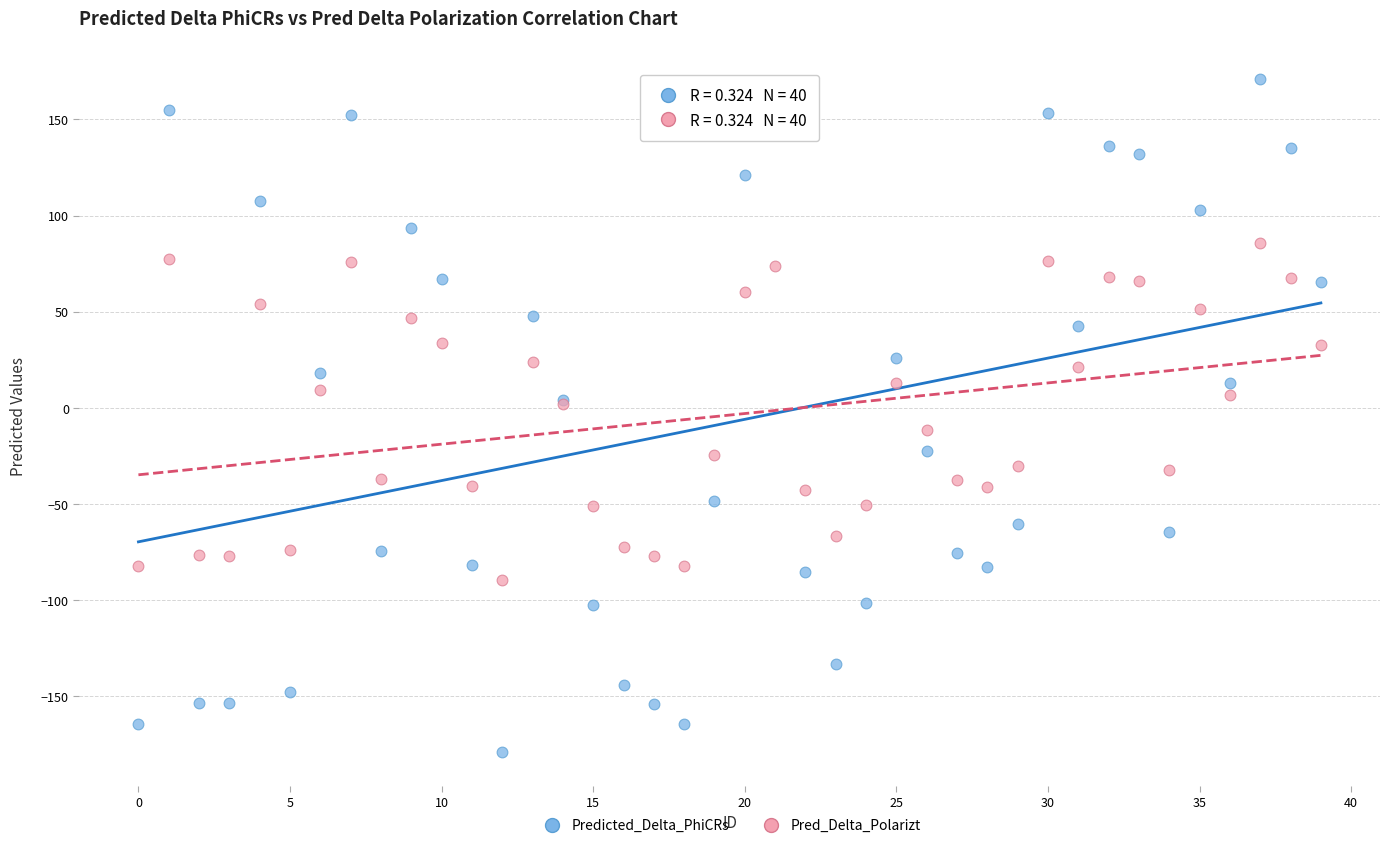

Which series contains the lowest Y value?

Predicted_Delta_PhiCRs